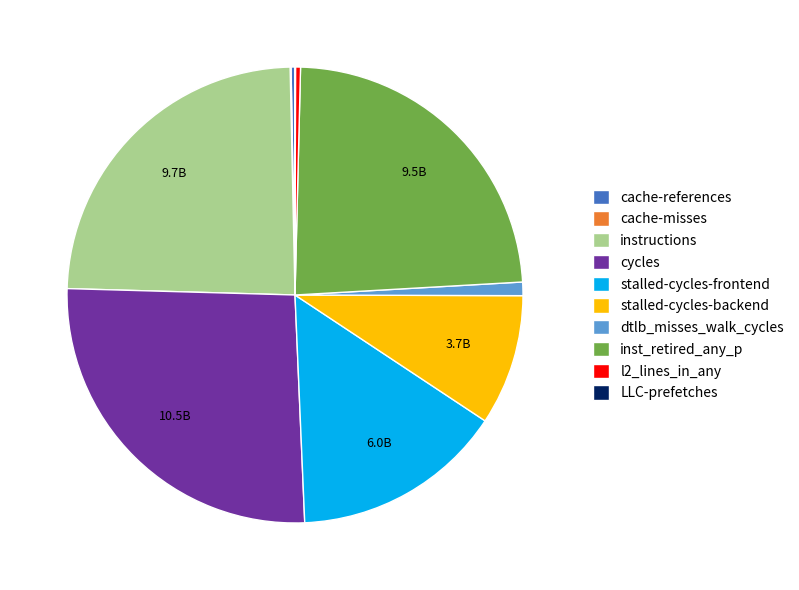

Combined, do inst_retired_any_p and dtlb_misses_walk_cycles account for over 50%?

No